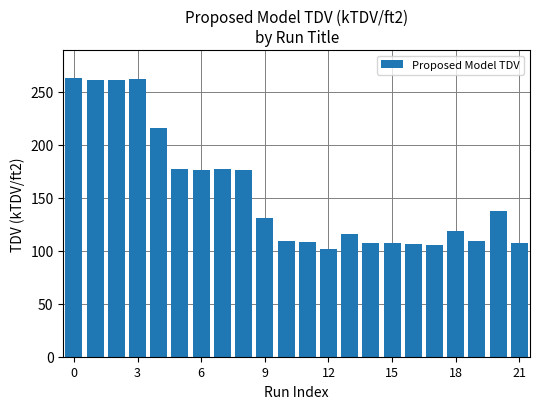

What is the maximum value shown in the chart?

263.2